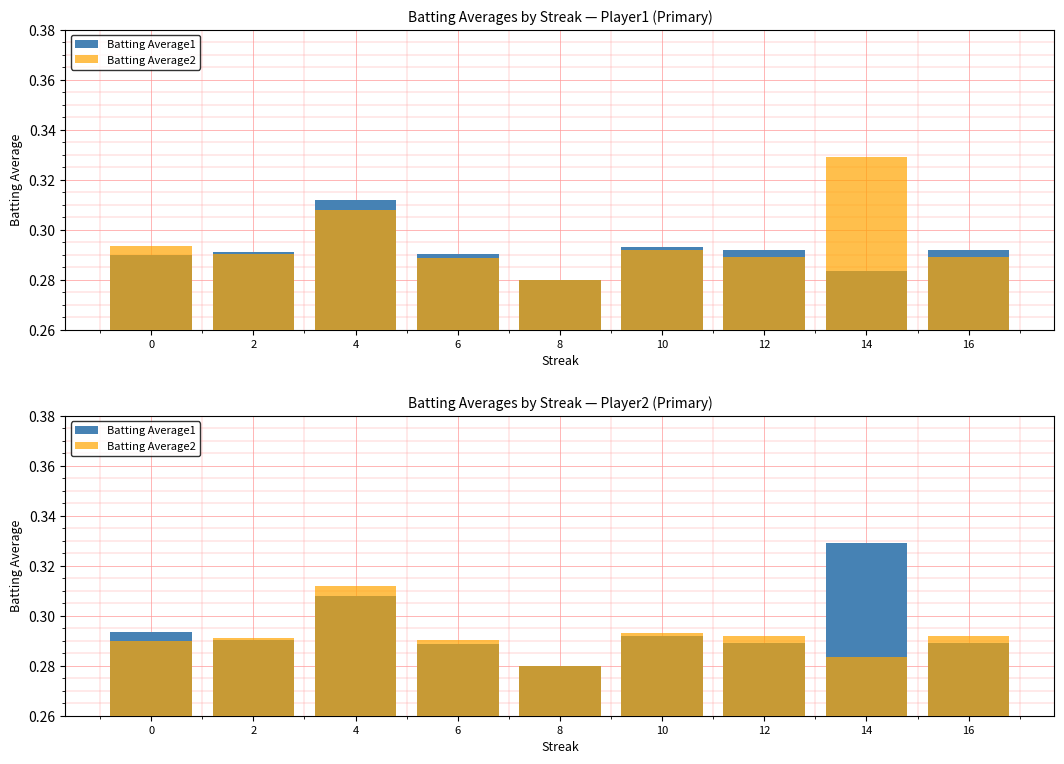

Which has a higher value, 2 or 14?

14